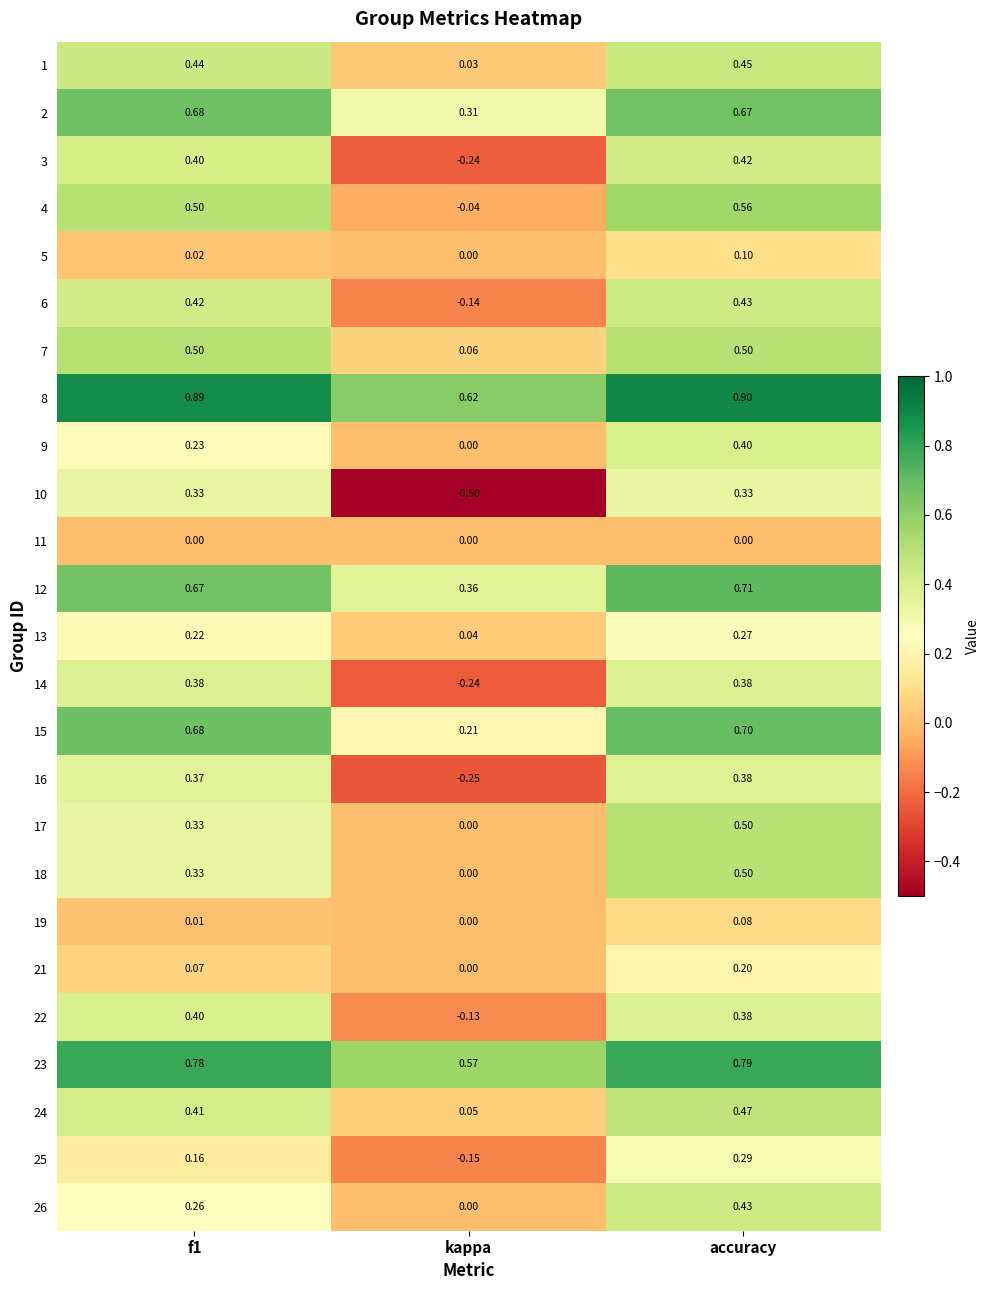

At which label does 14 reach its minimum?

kappa